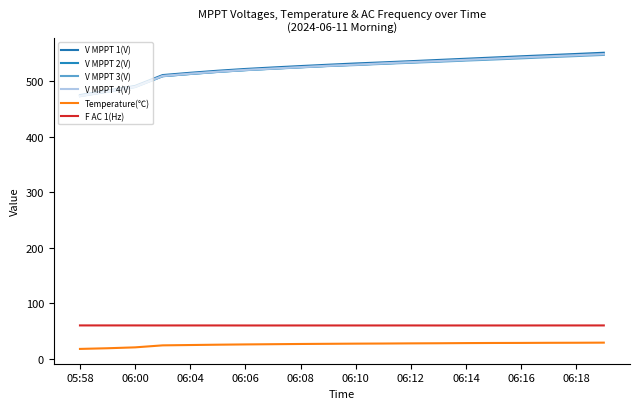

In F AC 1(Hz), how many points are higher than both neighbors (excluding endpoints)?

1